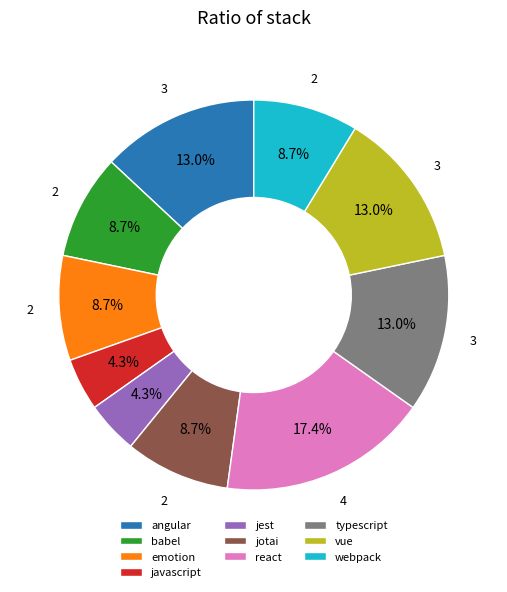

To the nearest percent, what percentage of the pie is javascript?

4%